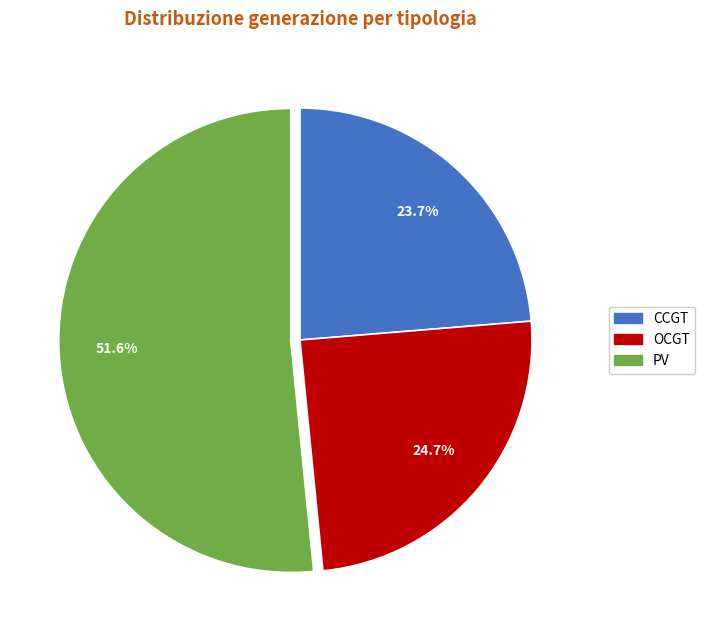

Does any single category account for the majority?

Yes